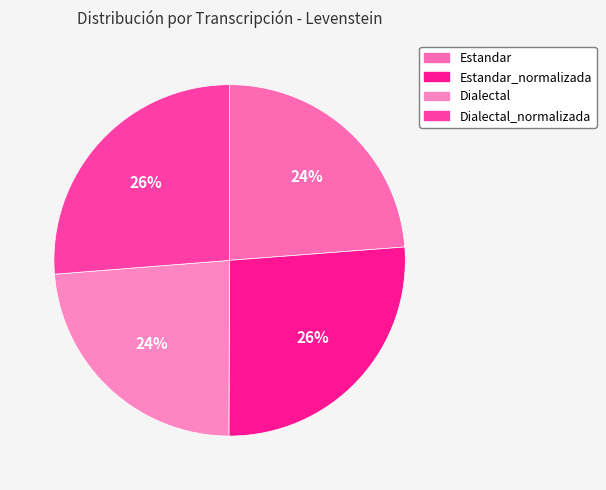

Count the number of slices in the pie.

4